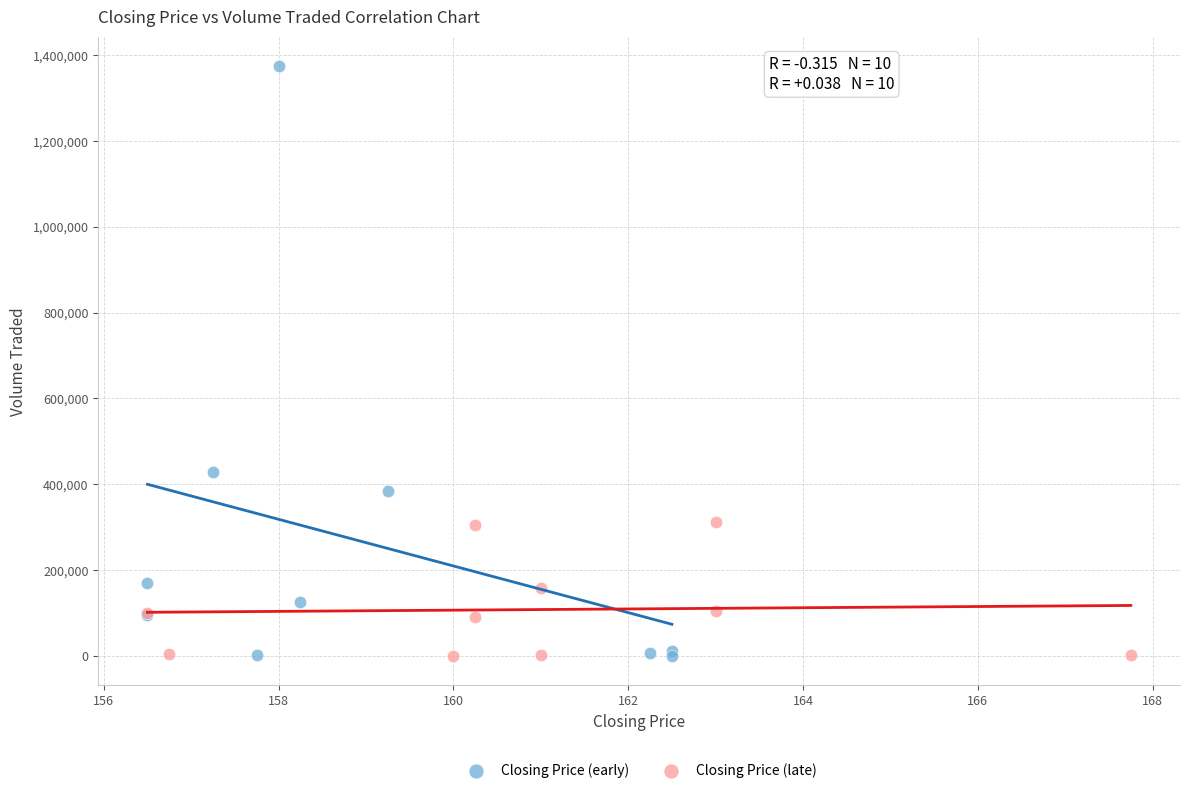

Which series has the largest Y range (max minus min)?

Closing Price (early)